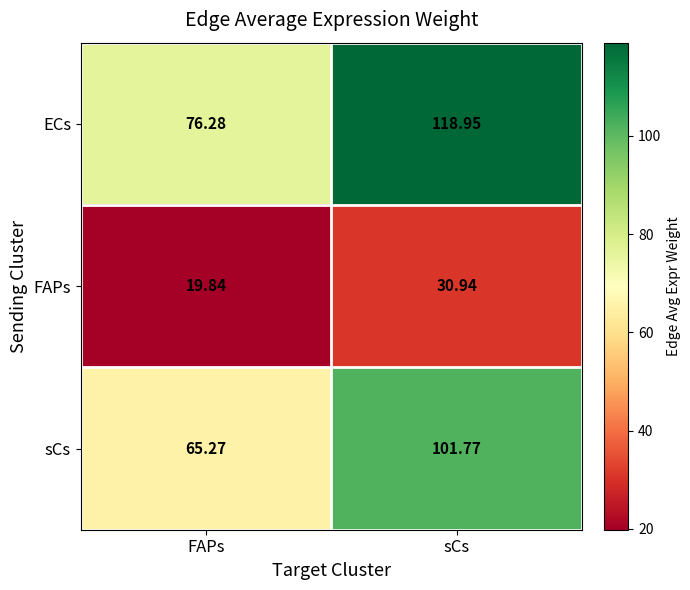

Which series has the largest total across all categories?

ECs